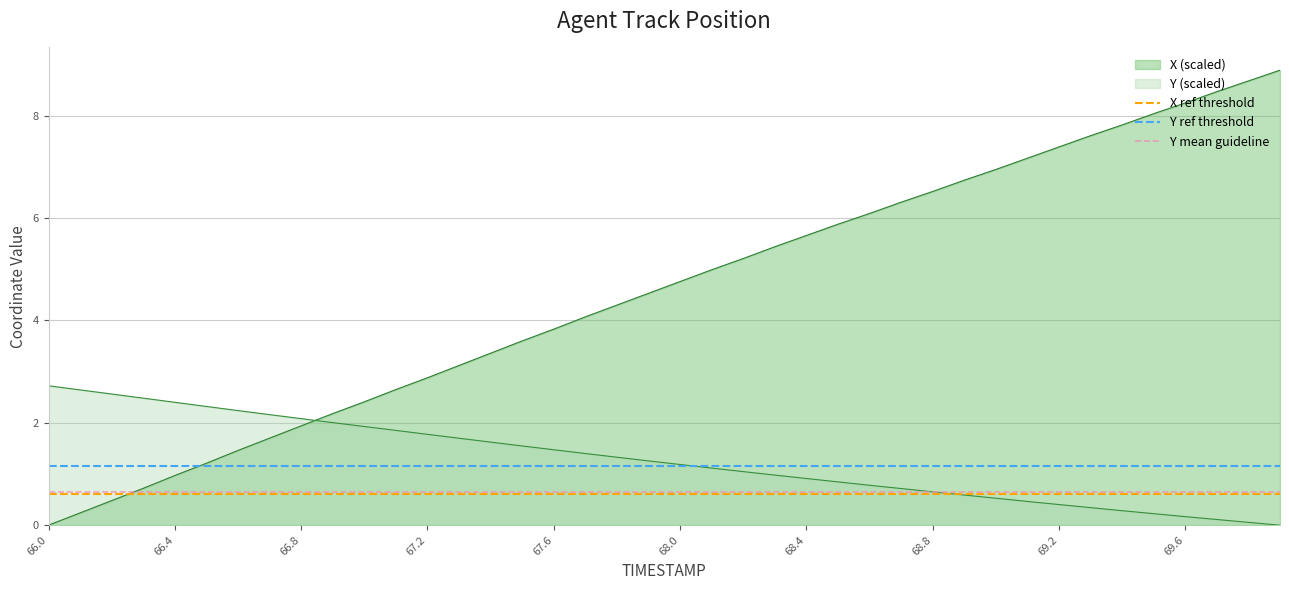

How many lines are shown in the chart?

3